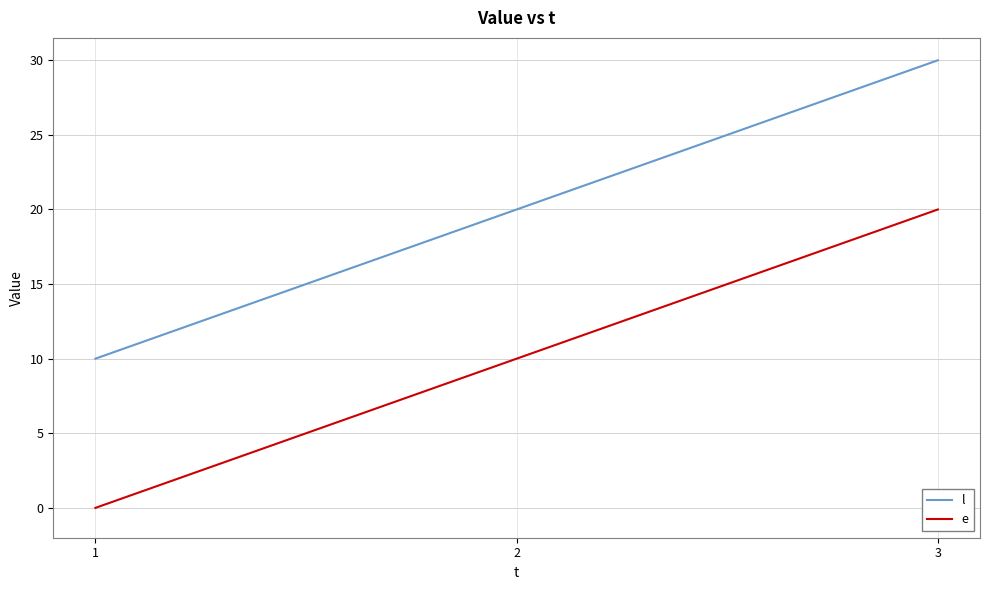

Which series has the largest total across all categories?

l